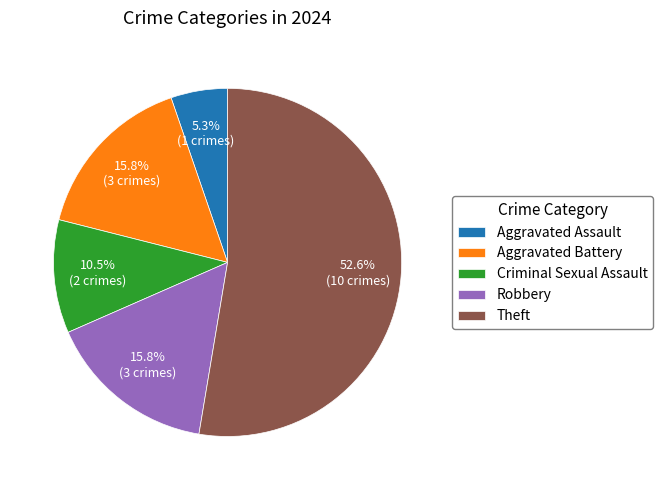

What percentage do Aggravated Assault and Aggravated Battery together represent?

21.1%